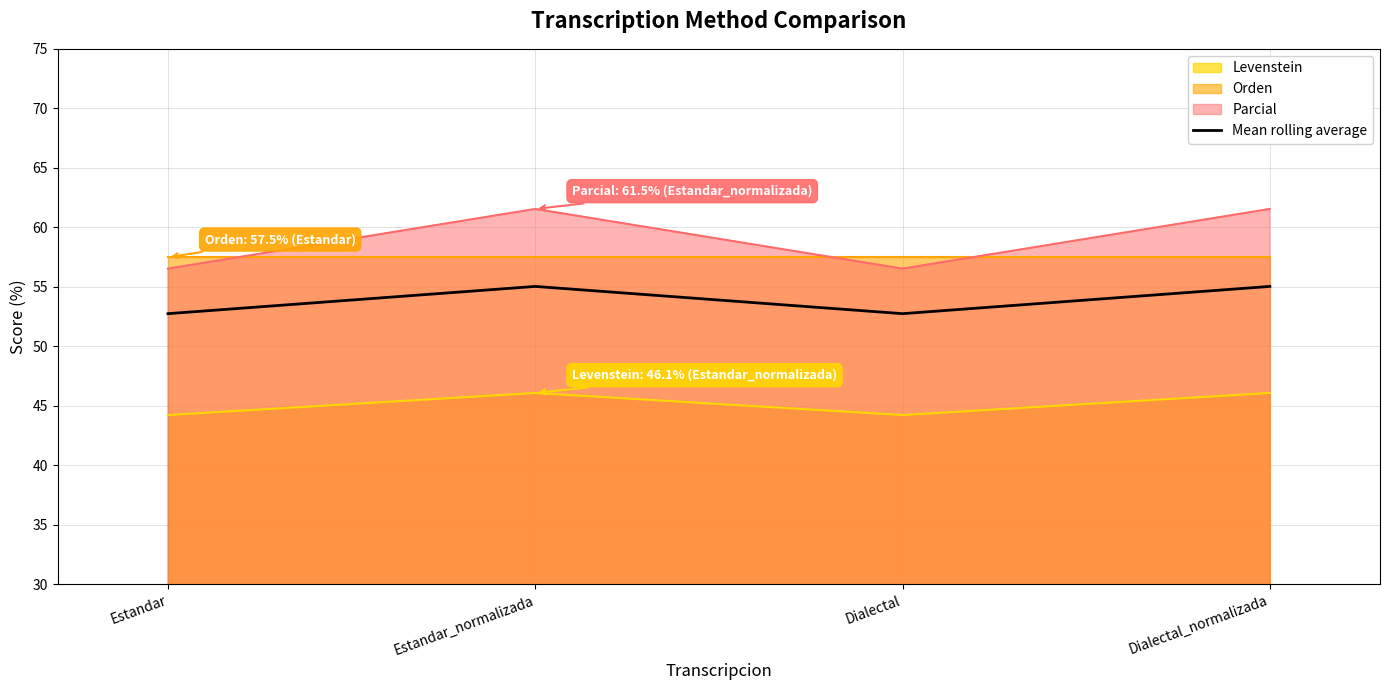

What position from the left is Estandar?

1